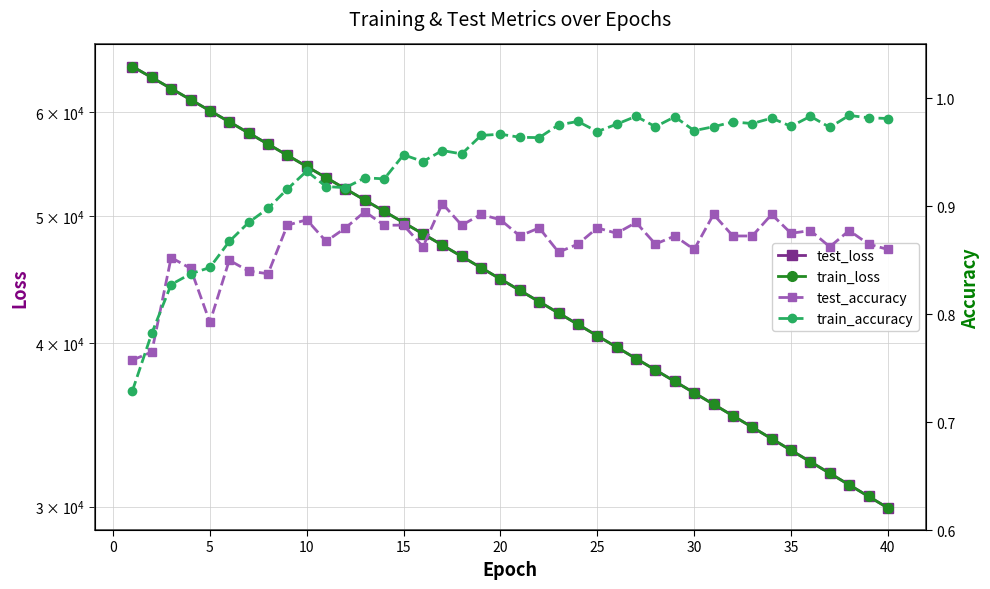

The value of train_accuracy at 23 is 1.6. True or false?

False